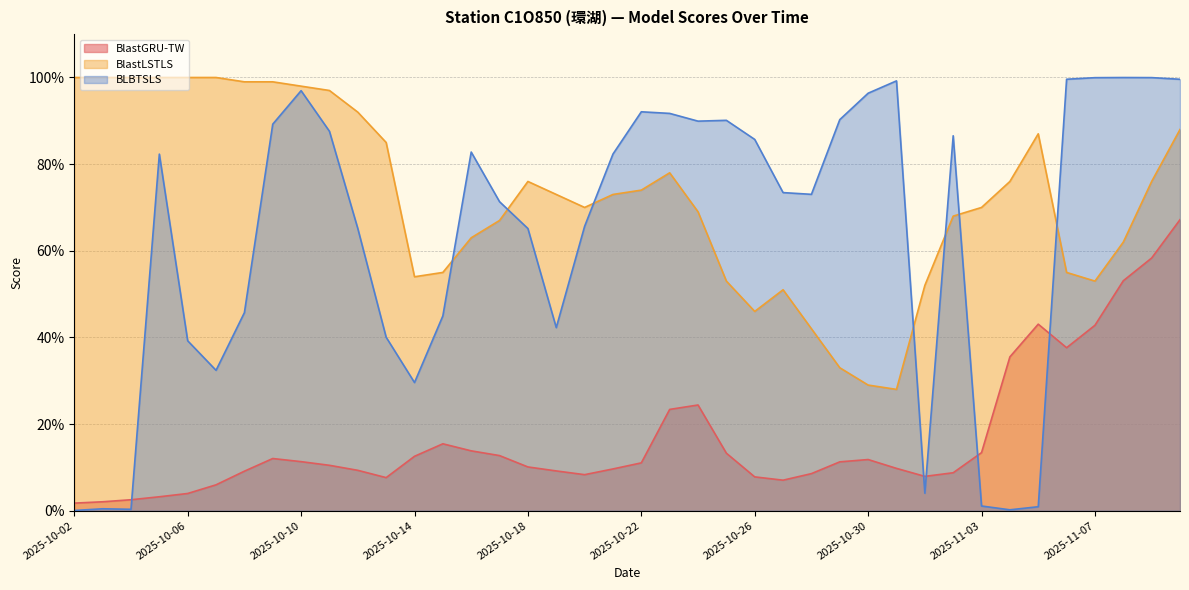

What is the value of the BlastGRU-TW point at the 18th from the left?

0.1